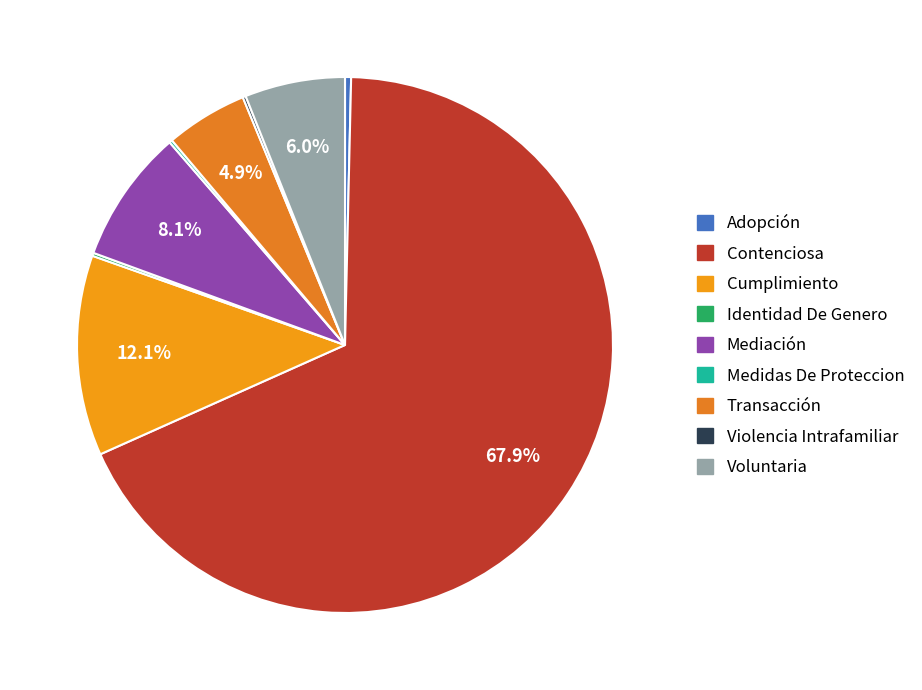

How many segments does this pie chart have?

9